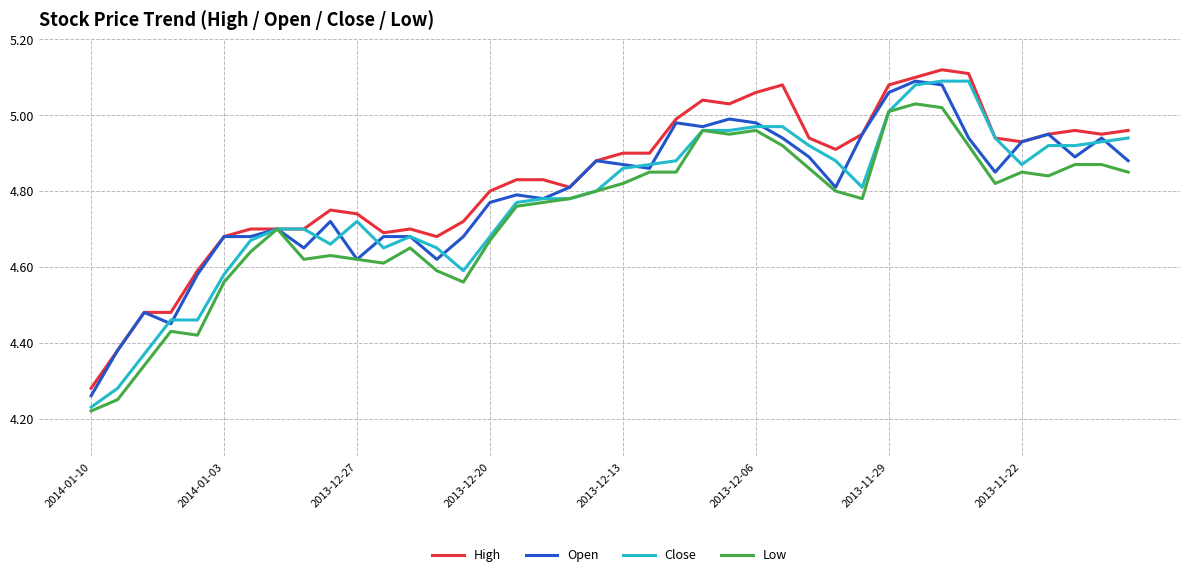

Which series has the widest spread of values?

Close